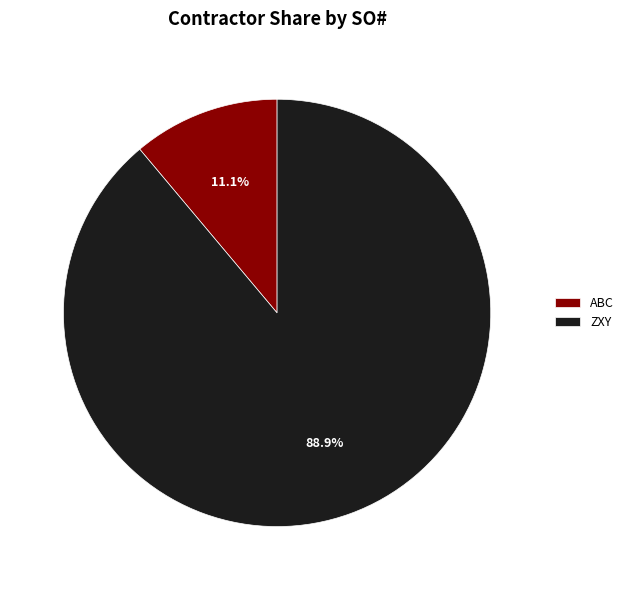

What percentage is the ABC slice, to the nearest percent?

11%